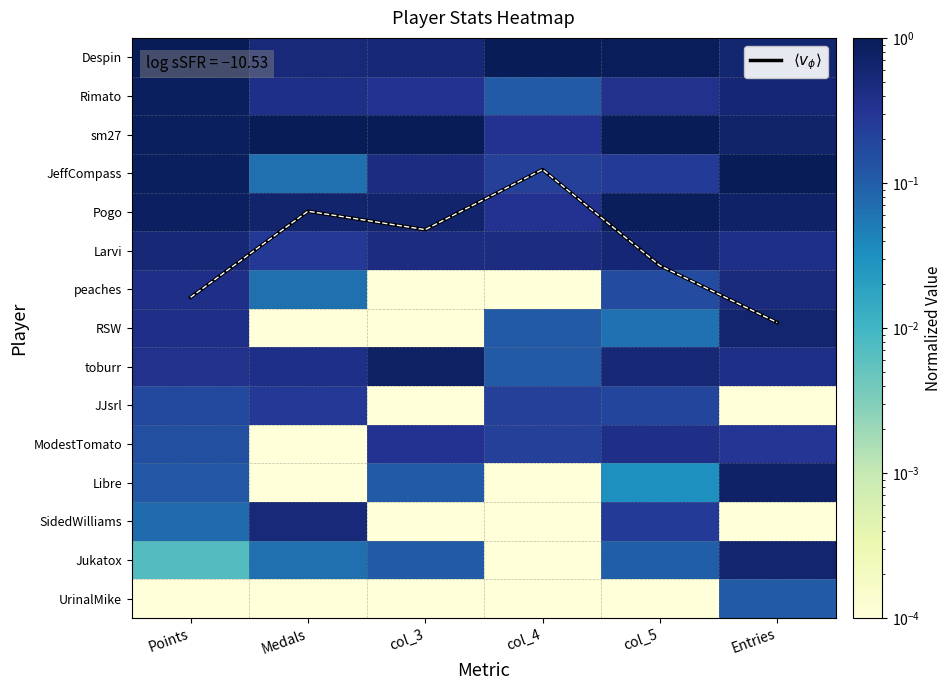

What is the sum of the Jukatox values at Medals and col_5?

0.2